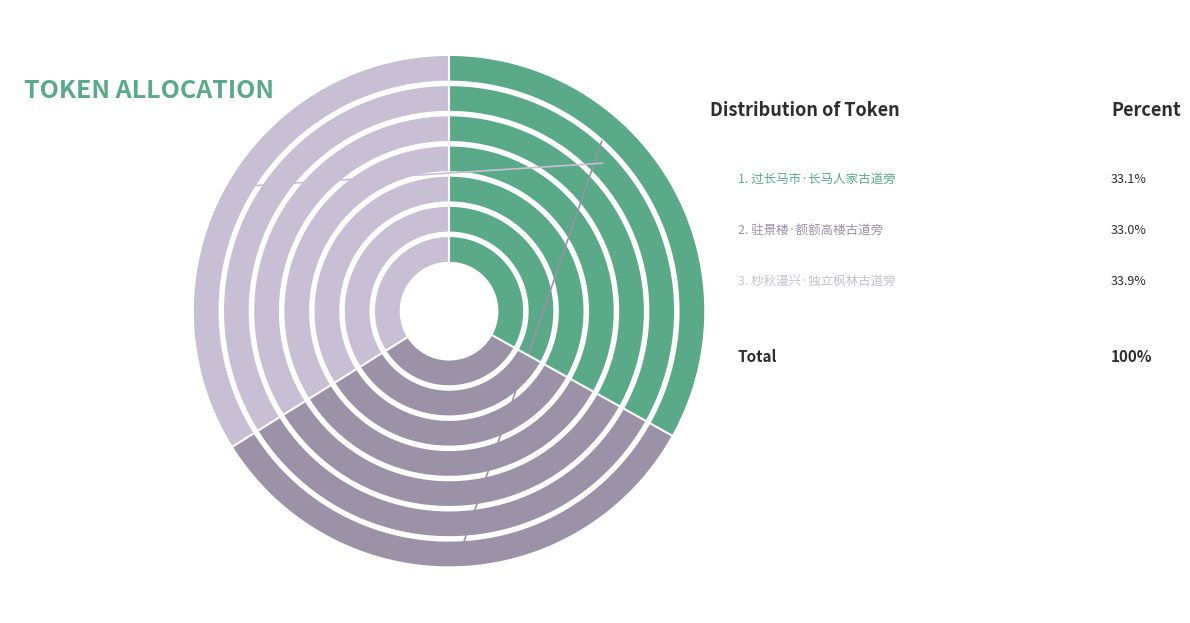

Which has a higher value, 驻景楼·额额高楼古道旁 or 杪秋漫兴·独立枫林古道旁?

杪秋漫兴·独立枫林古道旁